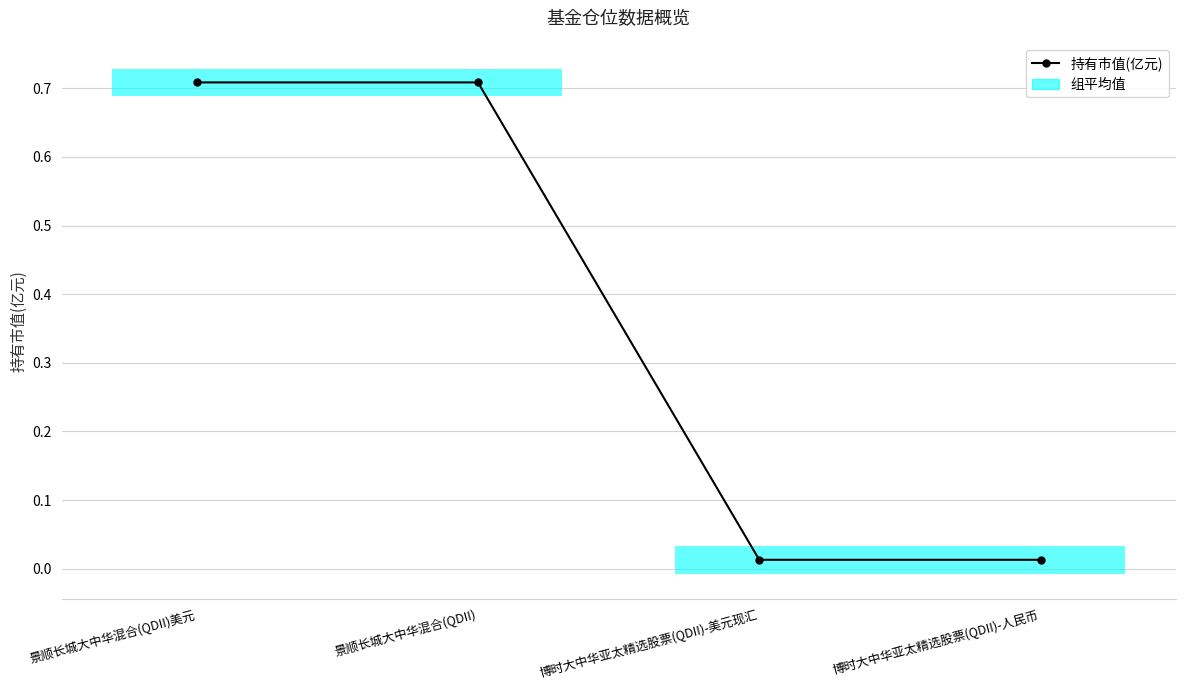

How many distinct data groups are displayed?

1